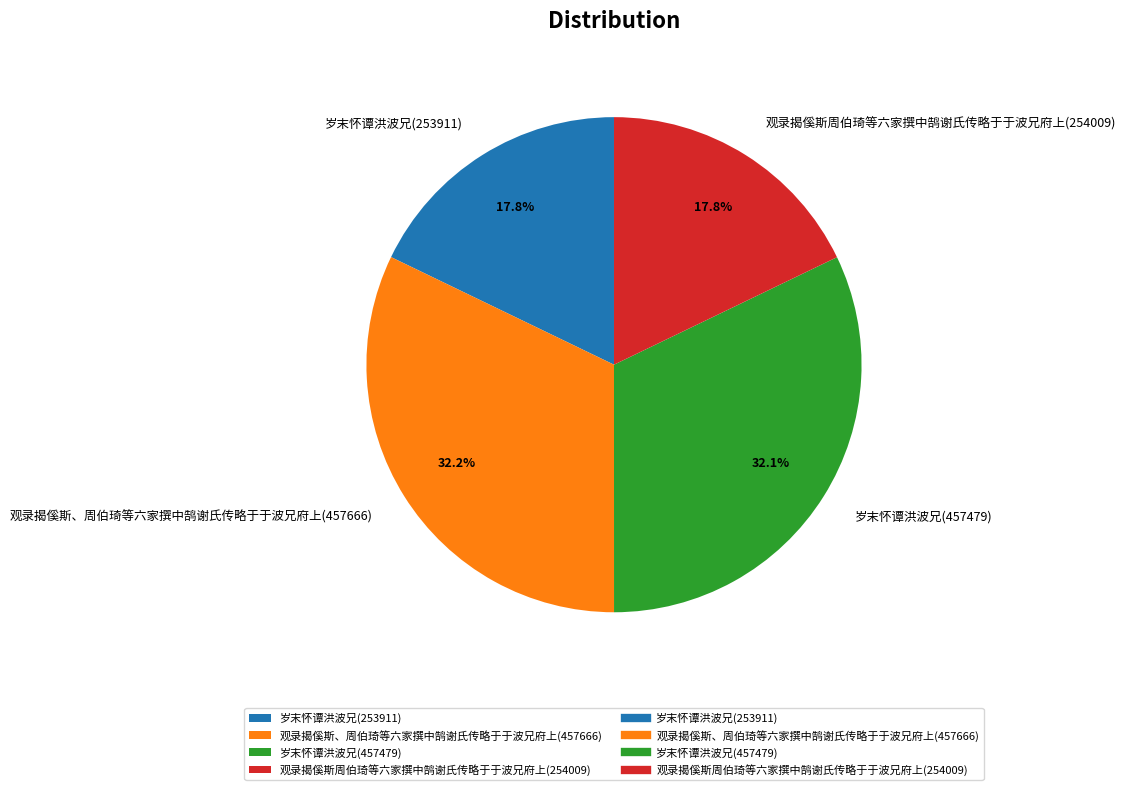

To the nearest percent, what is the average slice percentage?

25%